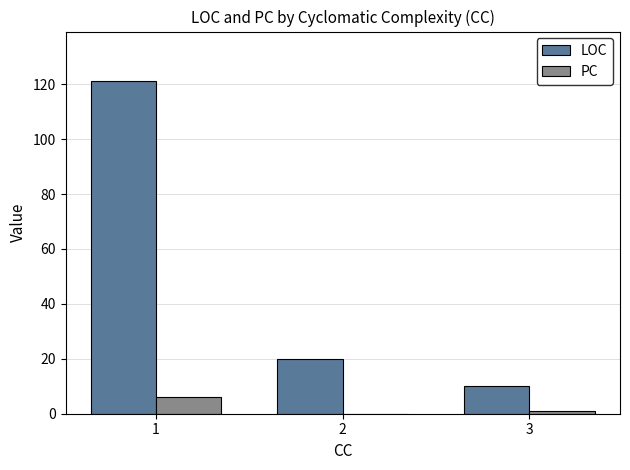

What are all the series names shown in the legend?

LOC, PC